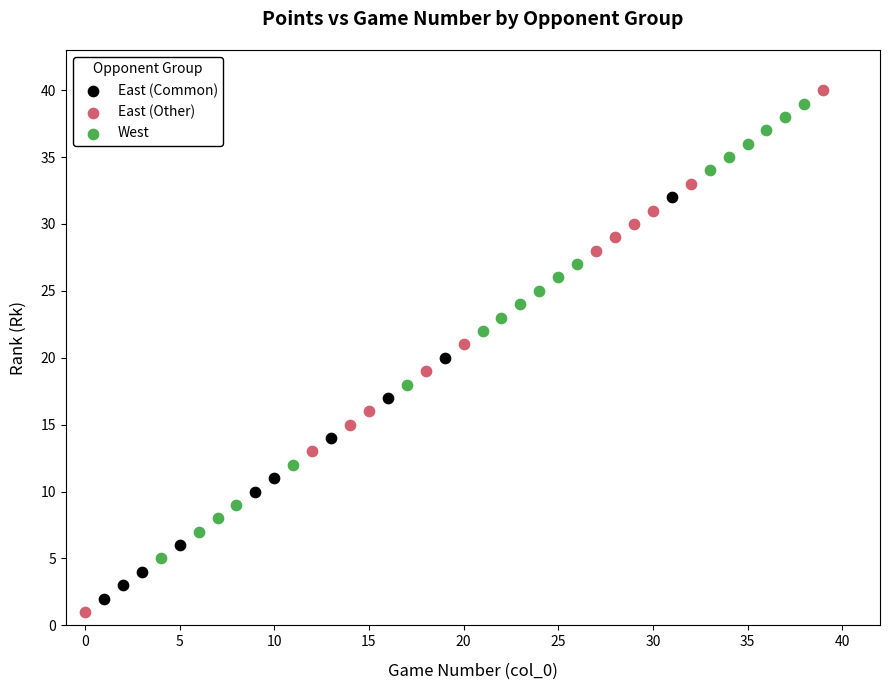

Which series has the largest Y range (max minus min)?

East (Other)